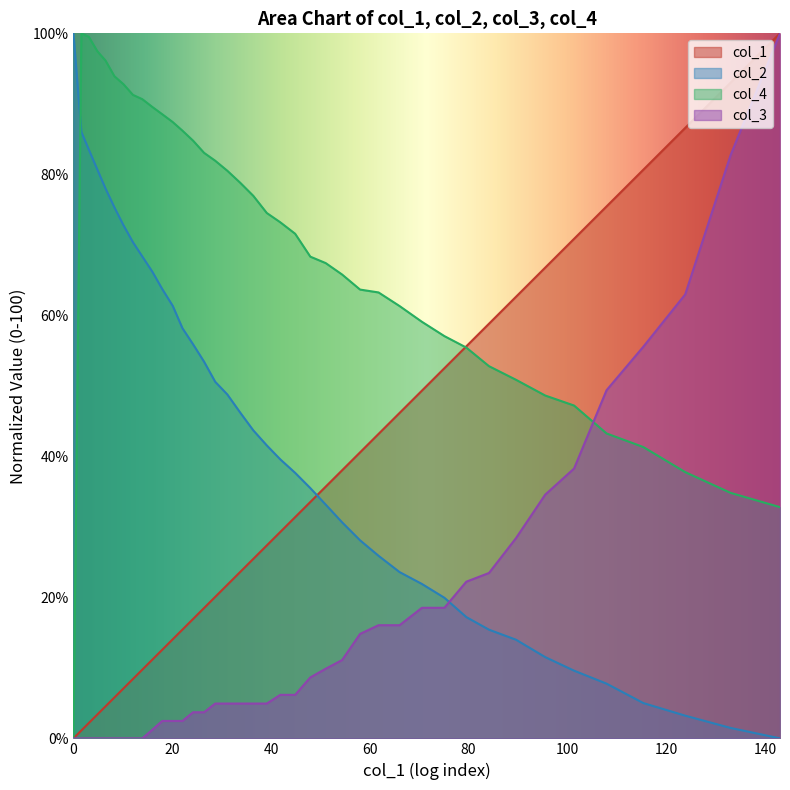

What is the average value of the col_3 series?

16.6